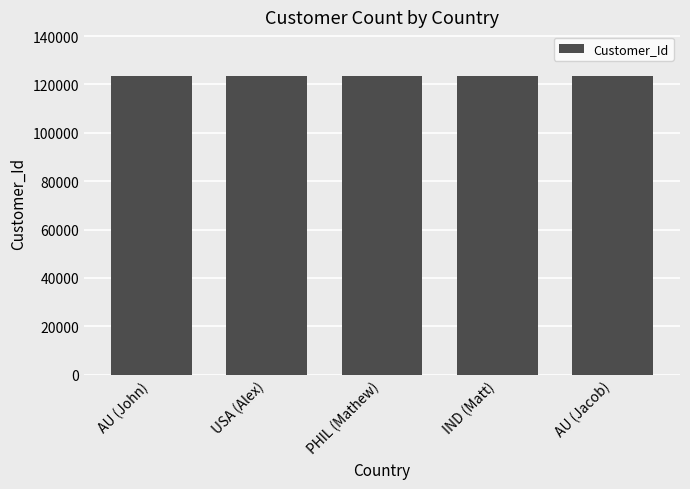

What is the sum of all values?

617284